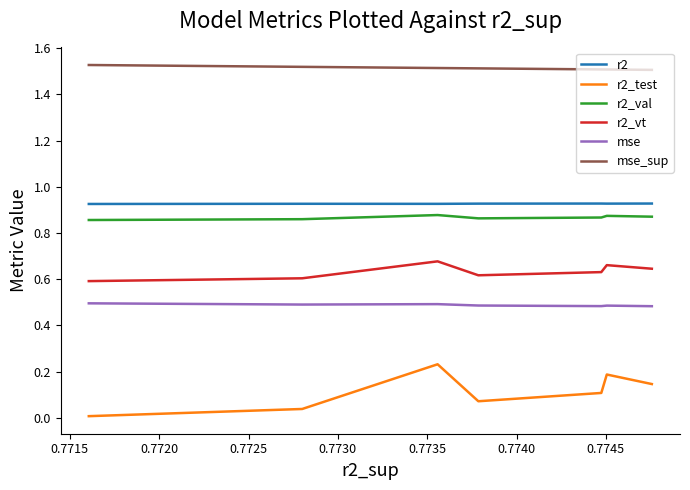

Is this an area chart (filled region under the line)?

No